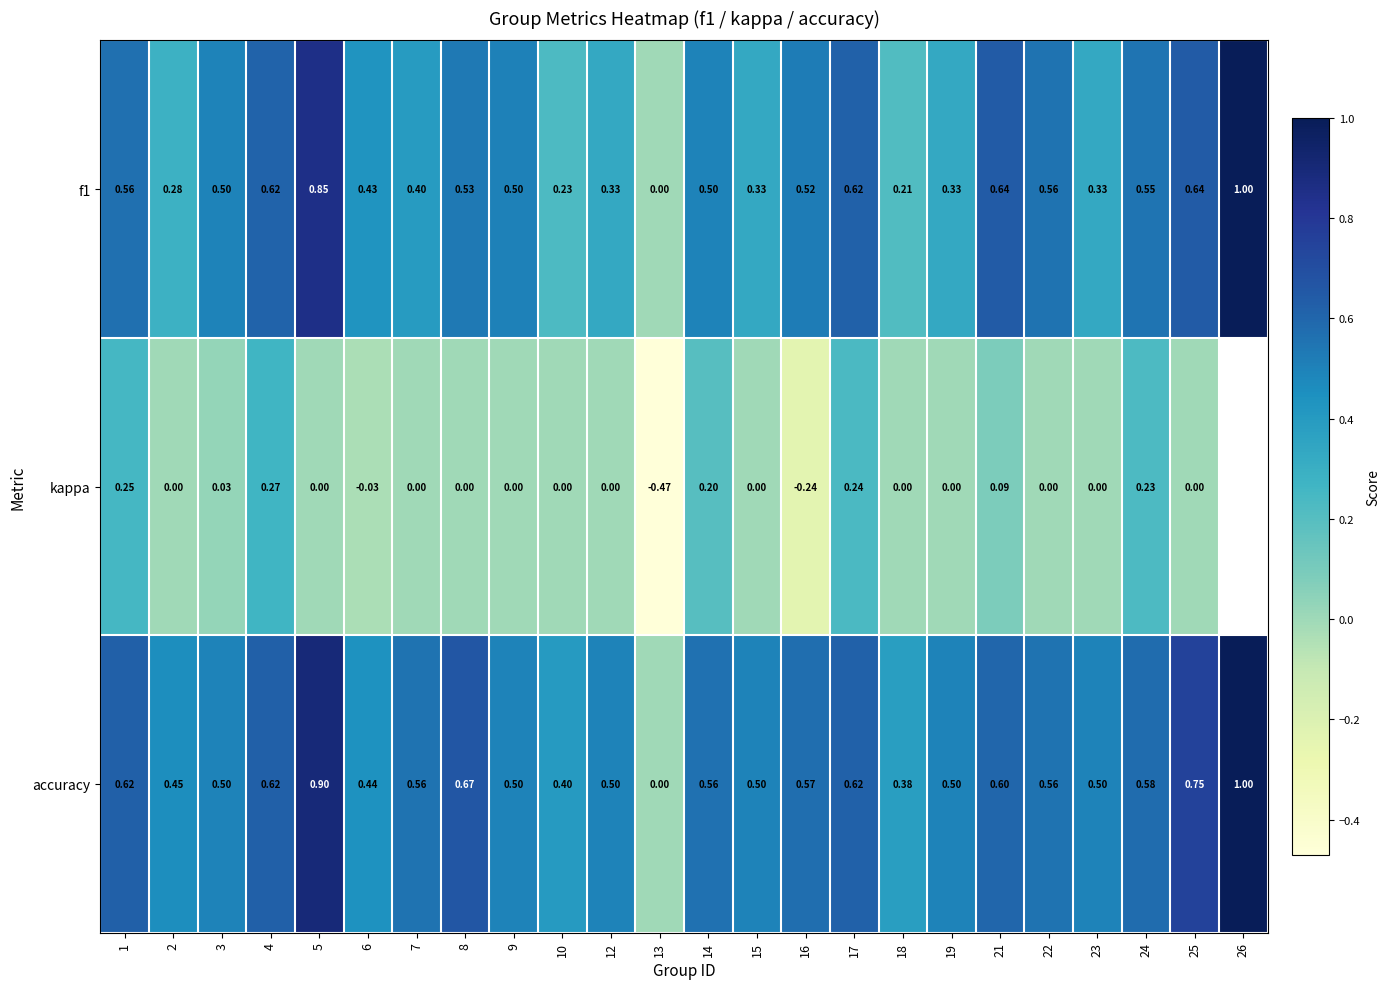

True or false: kappa has a value of 0.3 at 4.

True